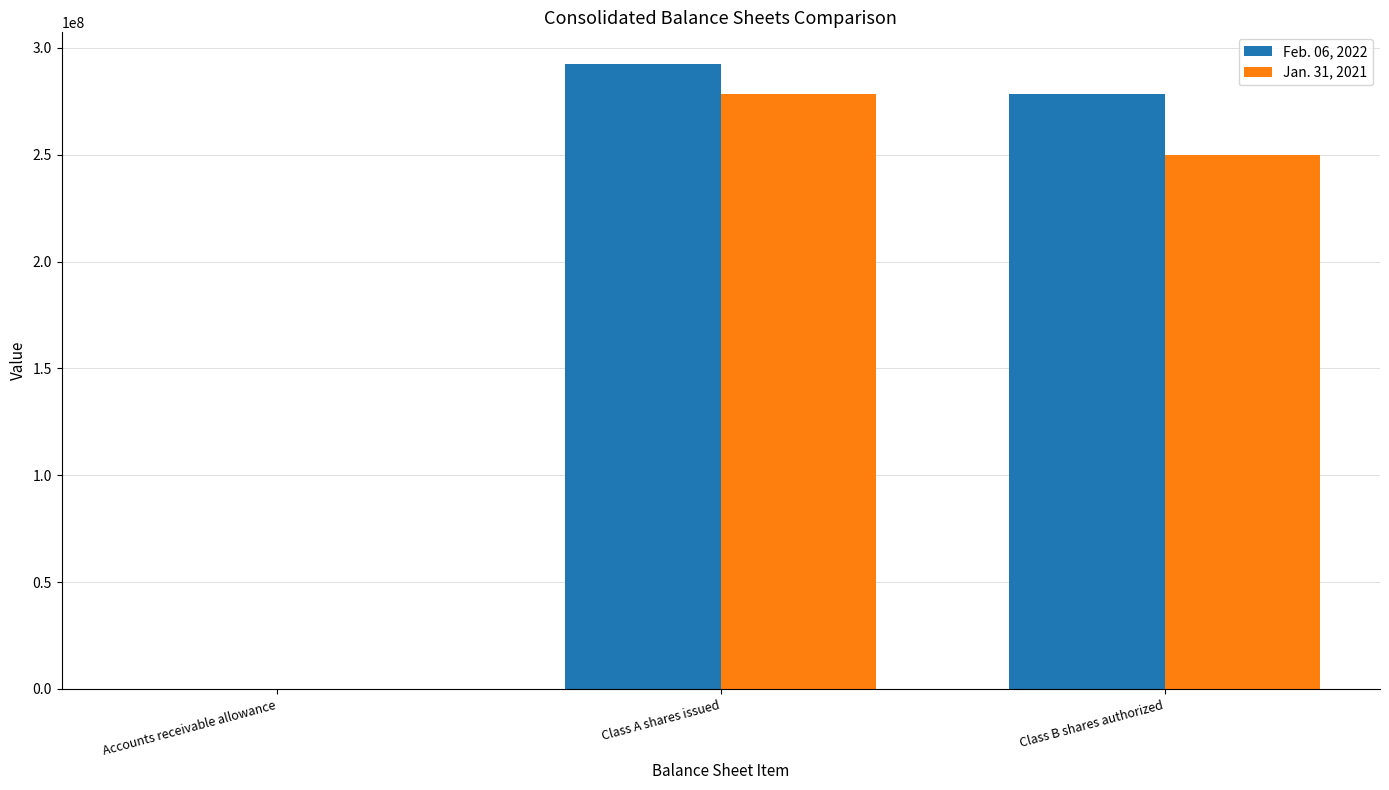

Which series changed the most between Class A shares issued and Class B shares authorized?

Jan. 31, 2021